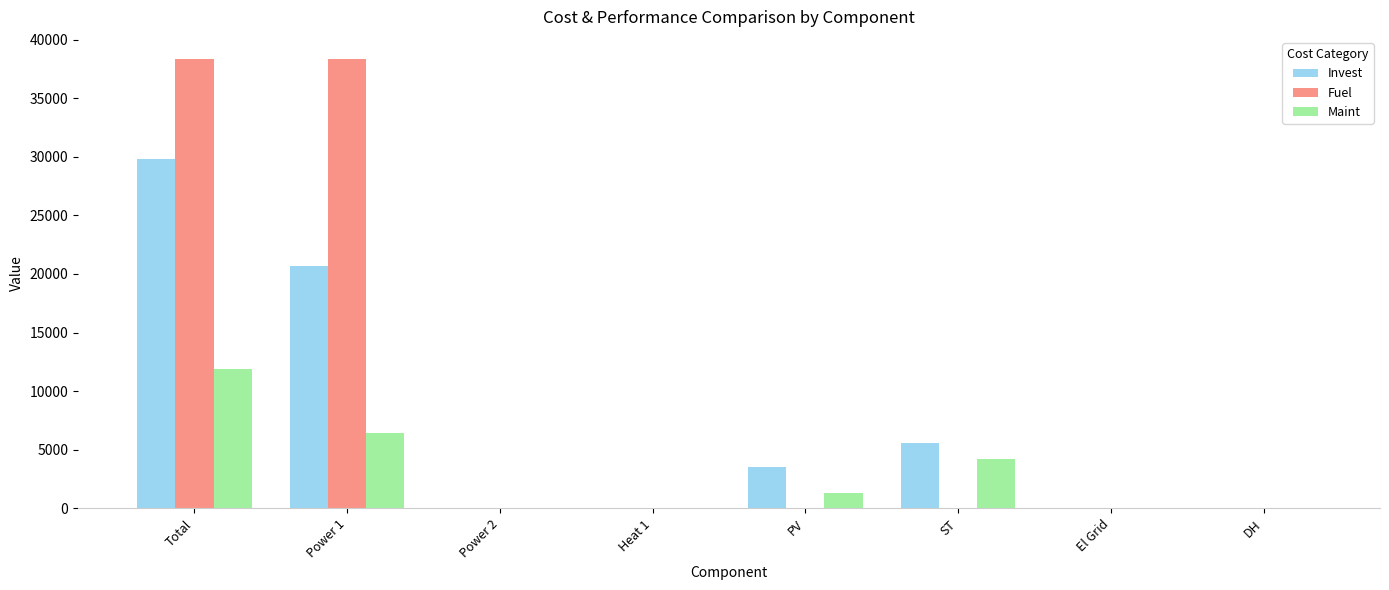

At which label does Invest reach its peak?

Total